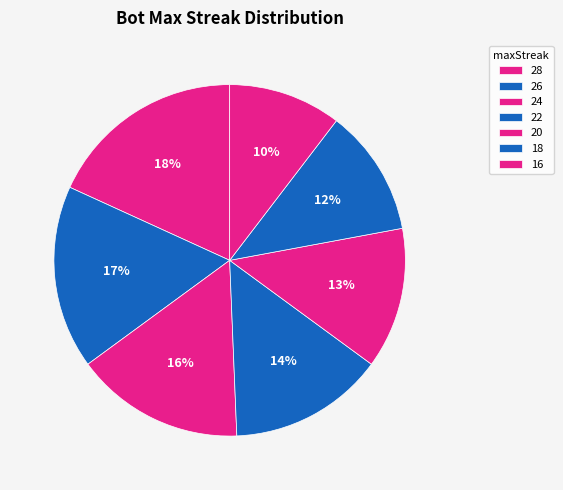

What percentage do 18 and 24 together represent?

27.3%